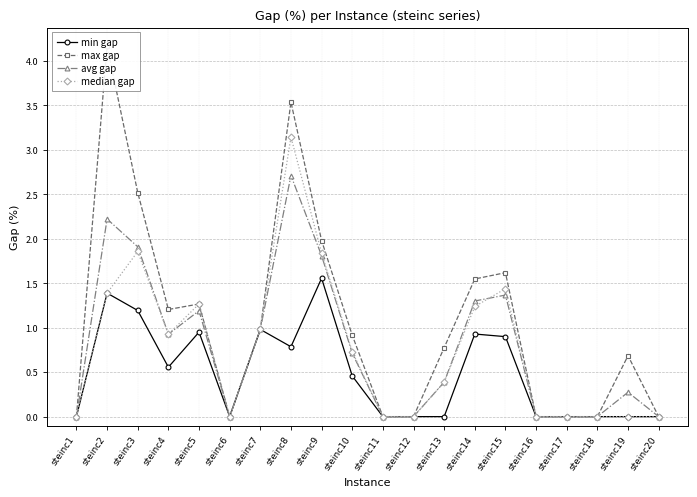

Which has a higher value, steinc5 or steinc7?

steinc7